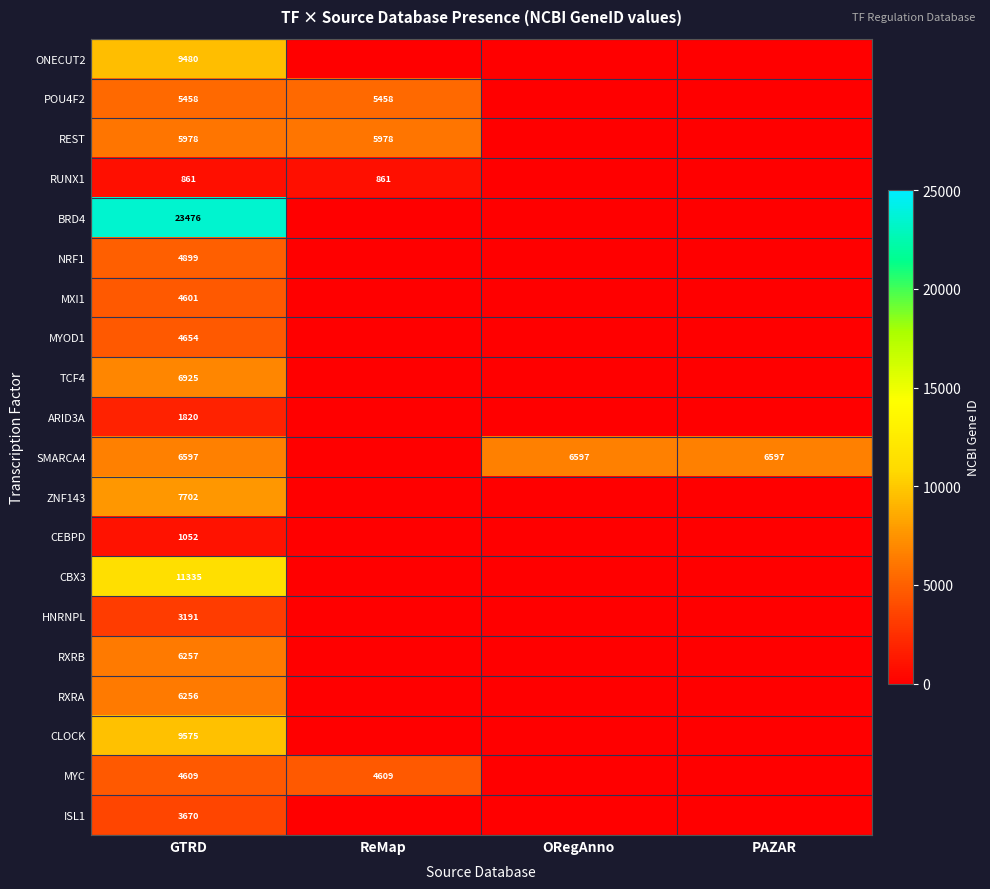

The ONECUT2 series shows 15686 at GTRD. True or false?

False